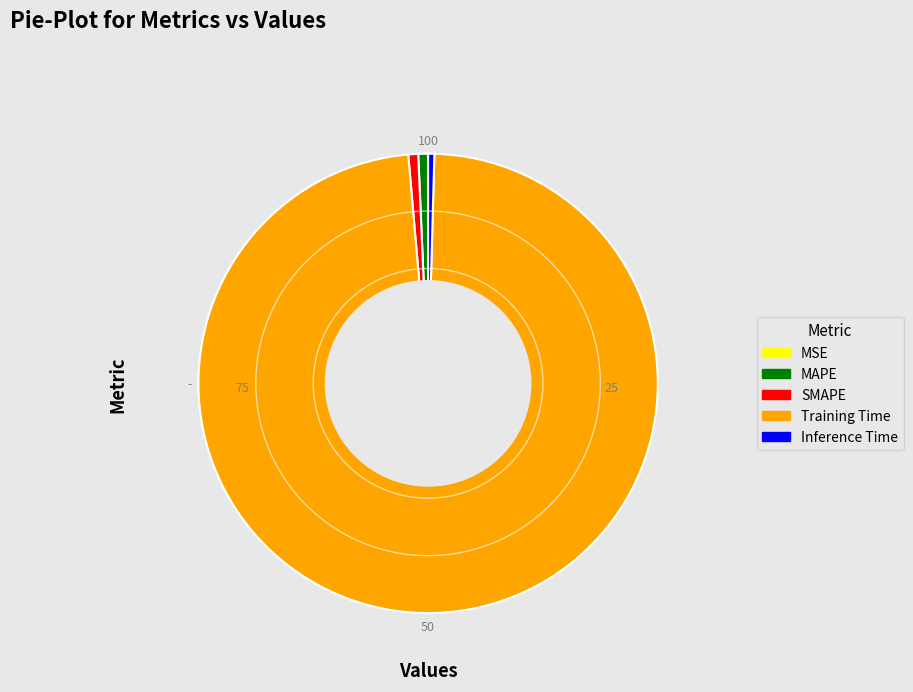

Is the sum of Inference Time and SMAPE greater than half?

No